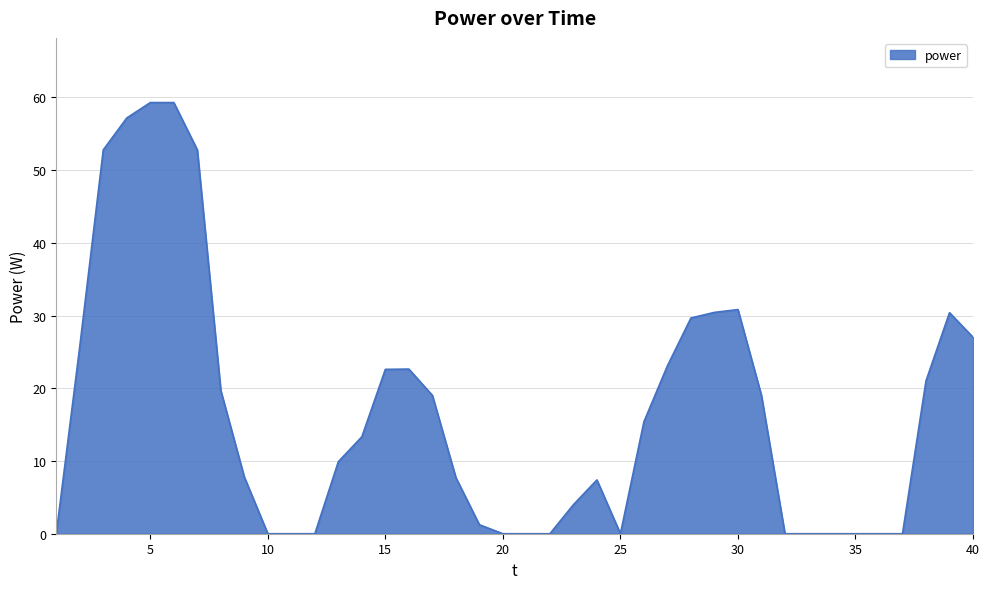

What is the greatest value displayed?

59.3